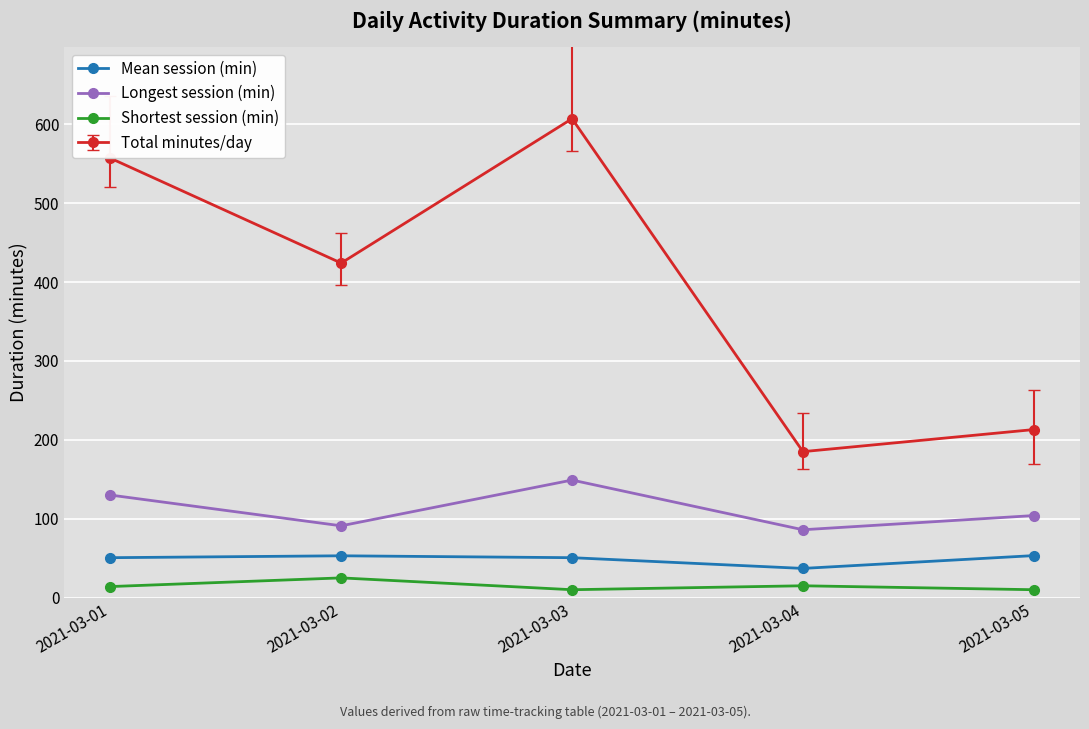

What is the maximum value for Longest session (min)?

149.0